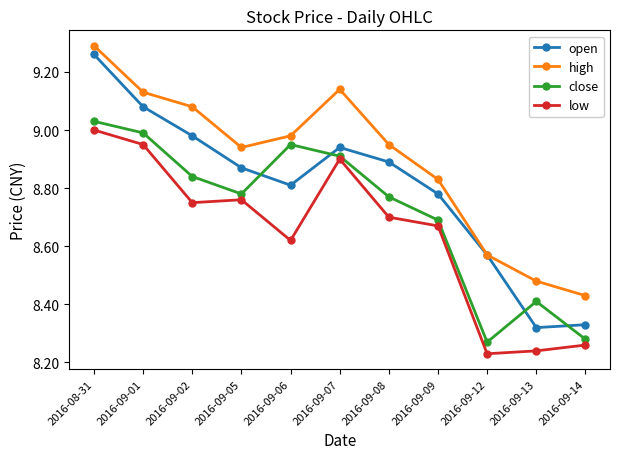

Rank the series by their maximum value, from highest to lowest.

high, open, close, low